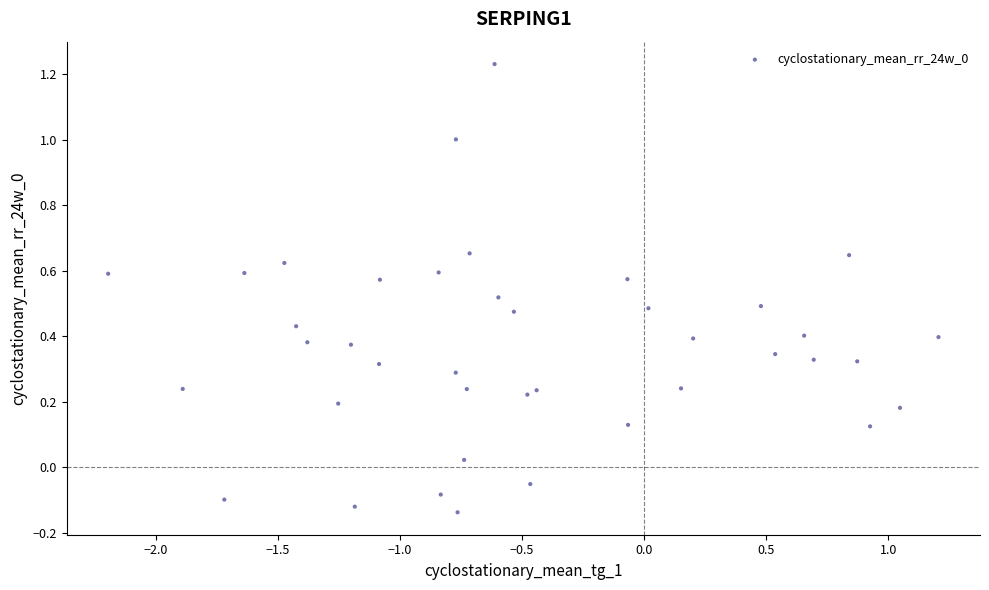

What is the range of Y values (max minus min)?

1.4